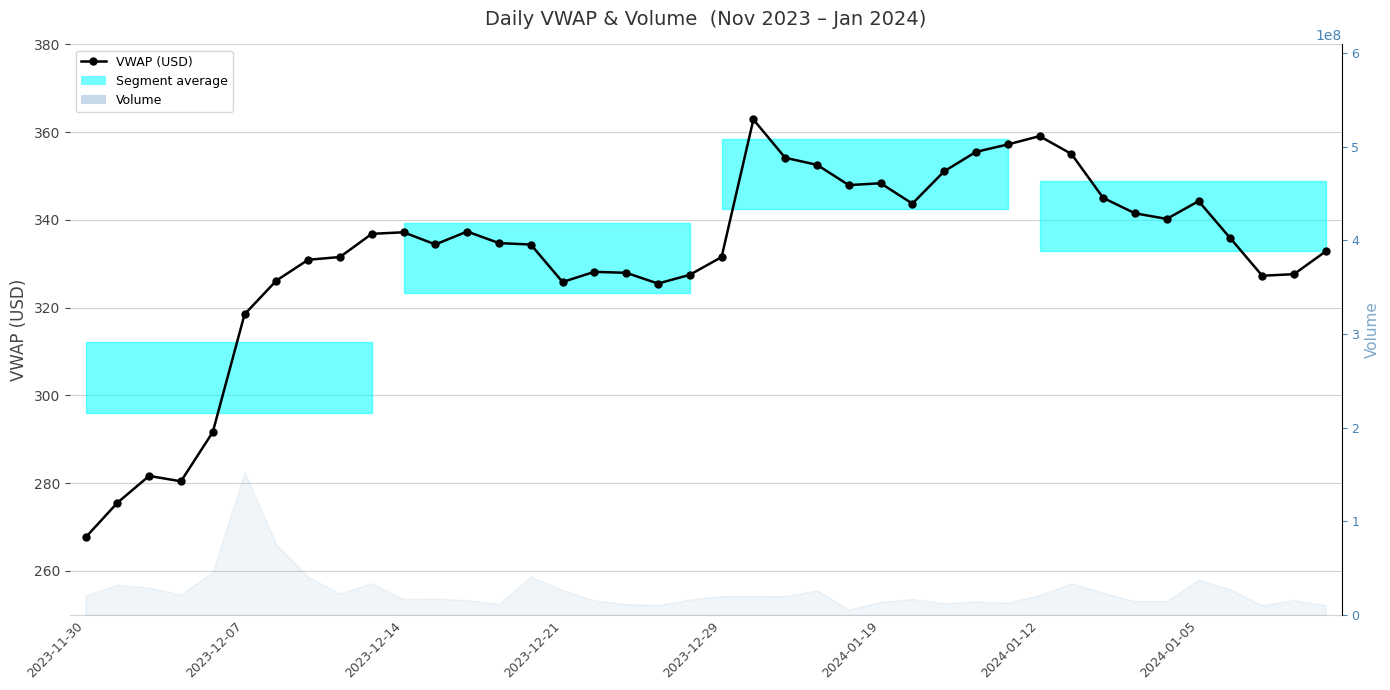

How many values are below 334?

18